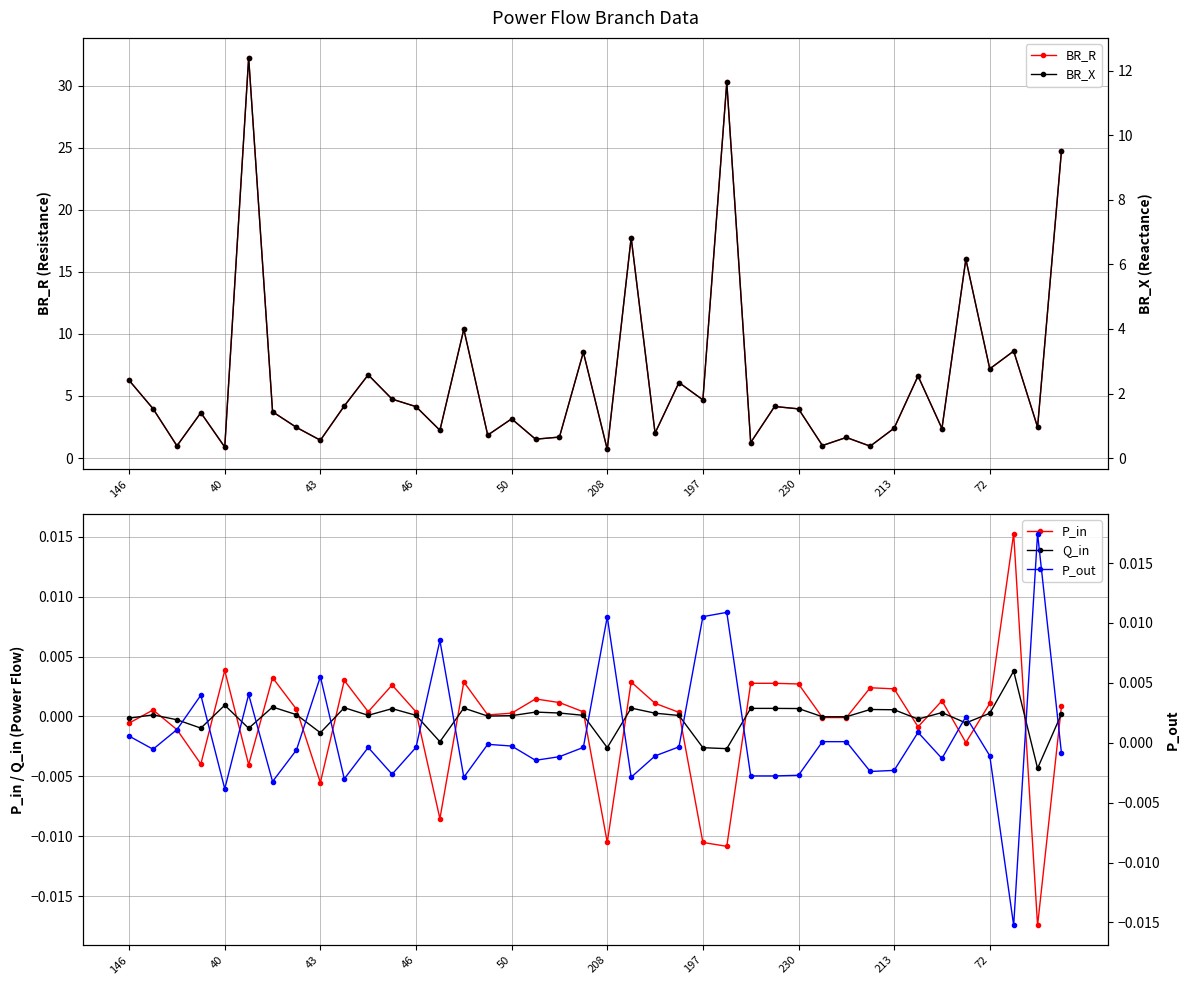

True or false: BR_X has a value of 0.8 at 22.

True